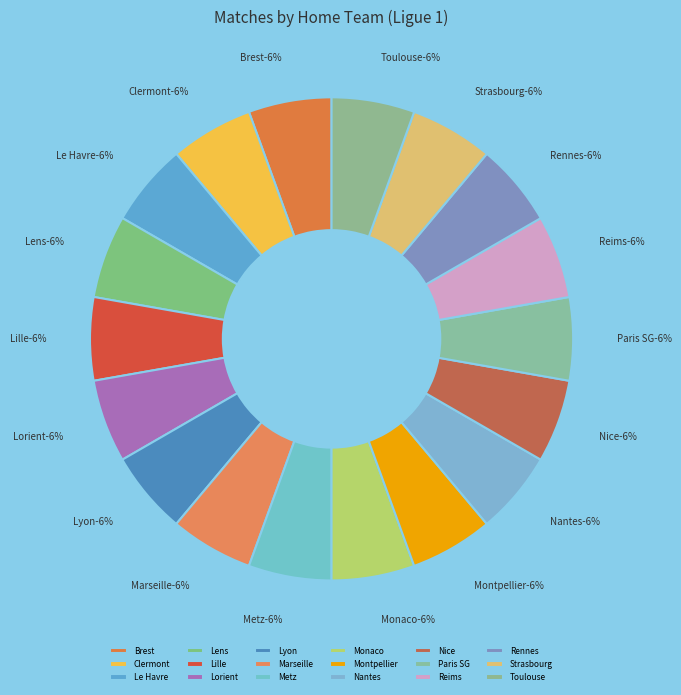

Count the number of slices in the pie.

18